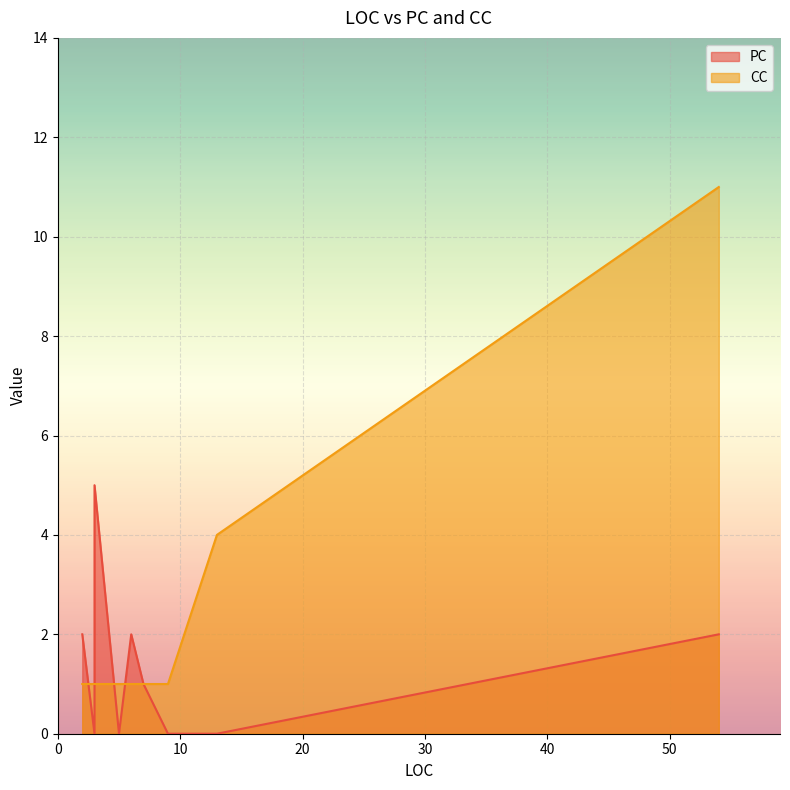

How many data points in CC are above 1?

2